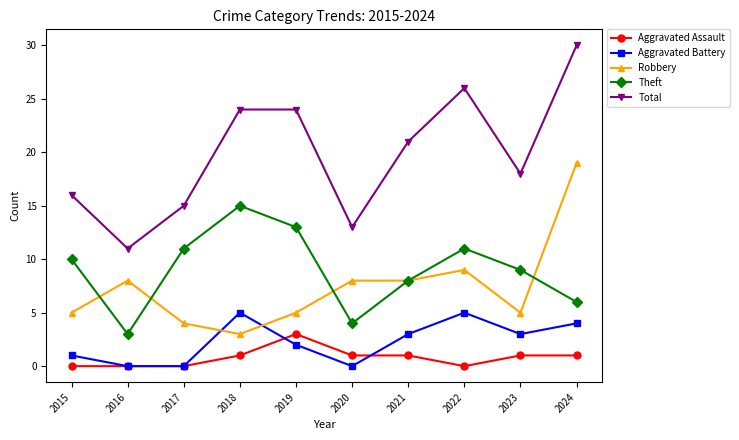

True or false: Total and Robbery intersect in this chart.

False